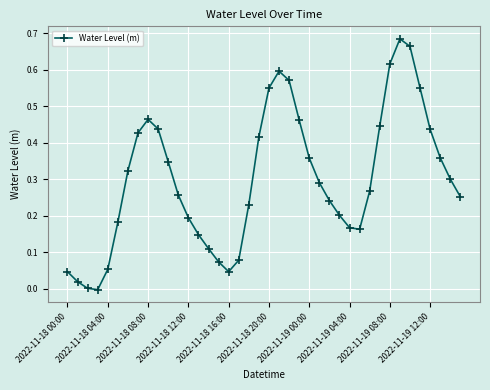

Is this an area chart (filled region under the line)?

No